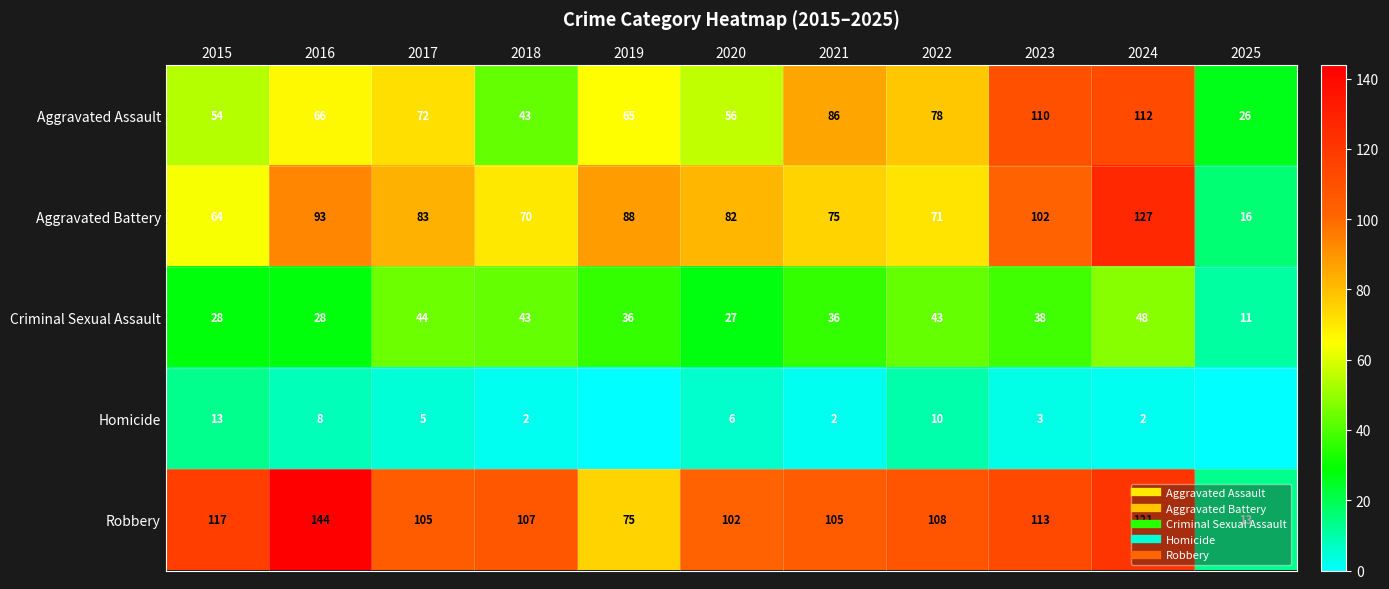

What is the sum of all Criminal Sexual Assault values?

382